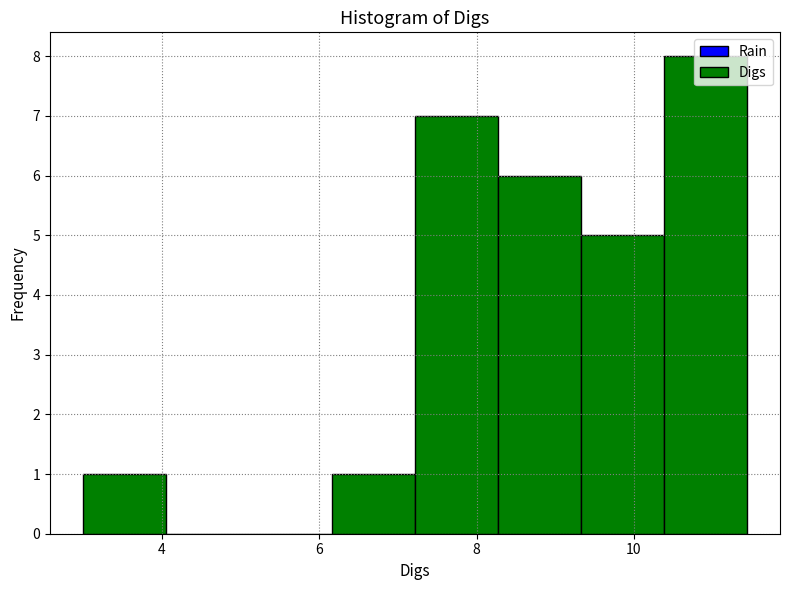

Reading left to right, transcribe this chart: for each bar, give the range it covers on the x-axis and its height. Neither the bar edges nor the heights are printed on the chart, so give them approximately, as read against the axes.

3.0 to 4.0: 1
4.0 to 5.2: 0
5.2 to 6.2: 0
6.2 to 7.2: 1
7.2 to 8.2: 7
8.2 to 9.4: 6
9.4 to 10.4: 5
10.4 to 11.4: 8